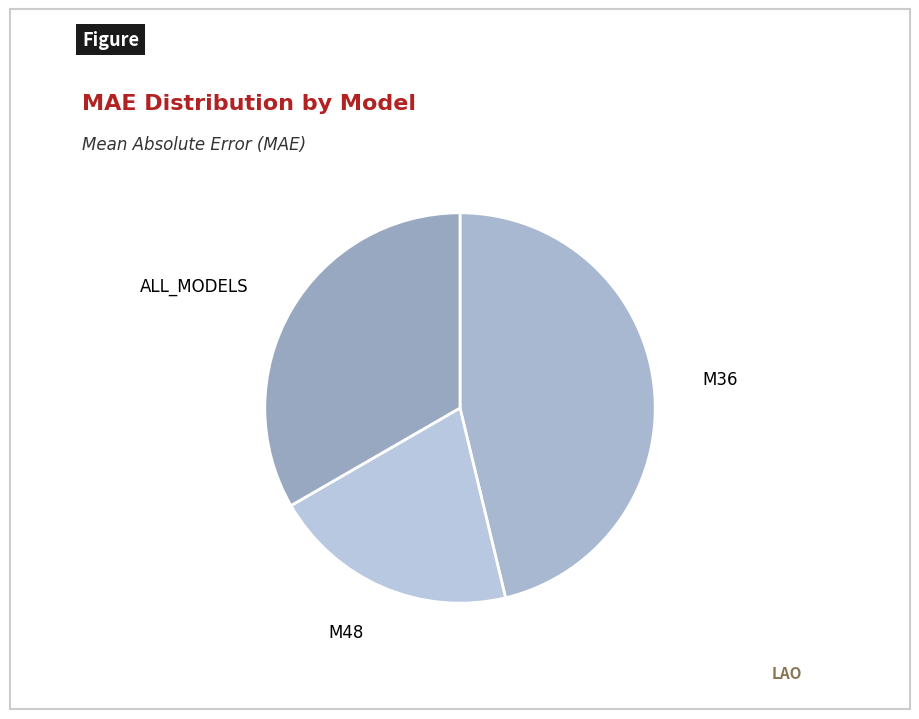

Do M48 and M36 together represent more than half of the pie?

Yes